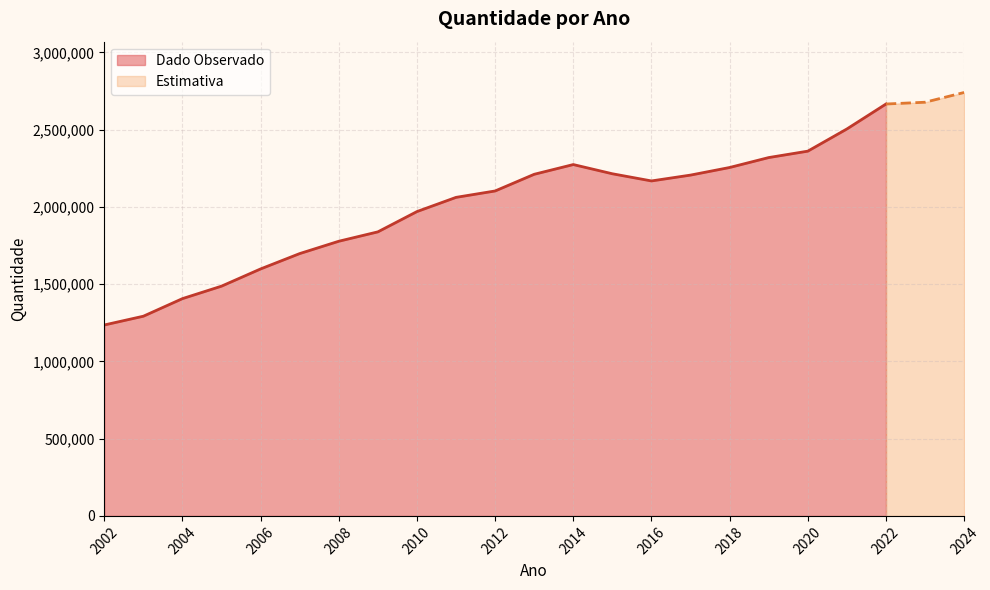

At which category does the chart reach its peak across all series?

2024